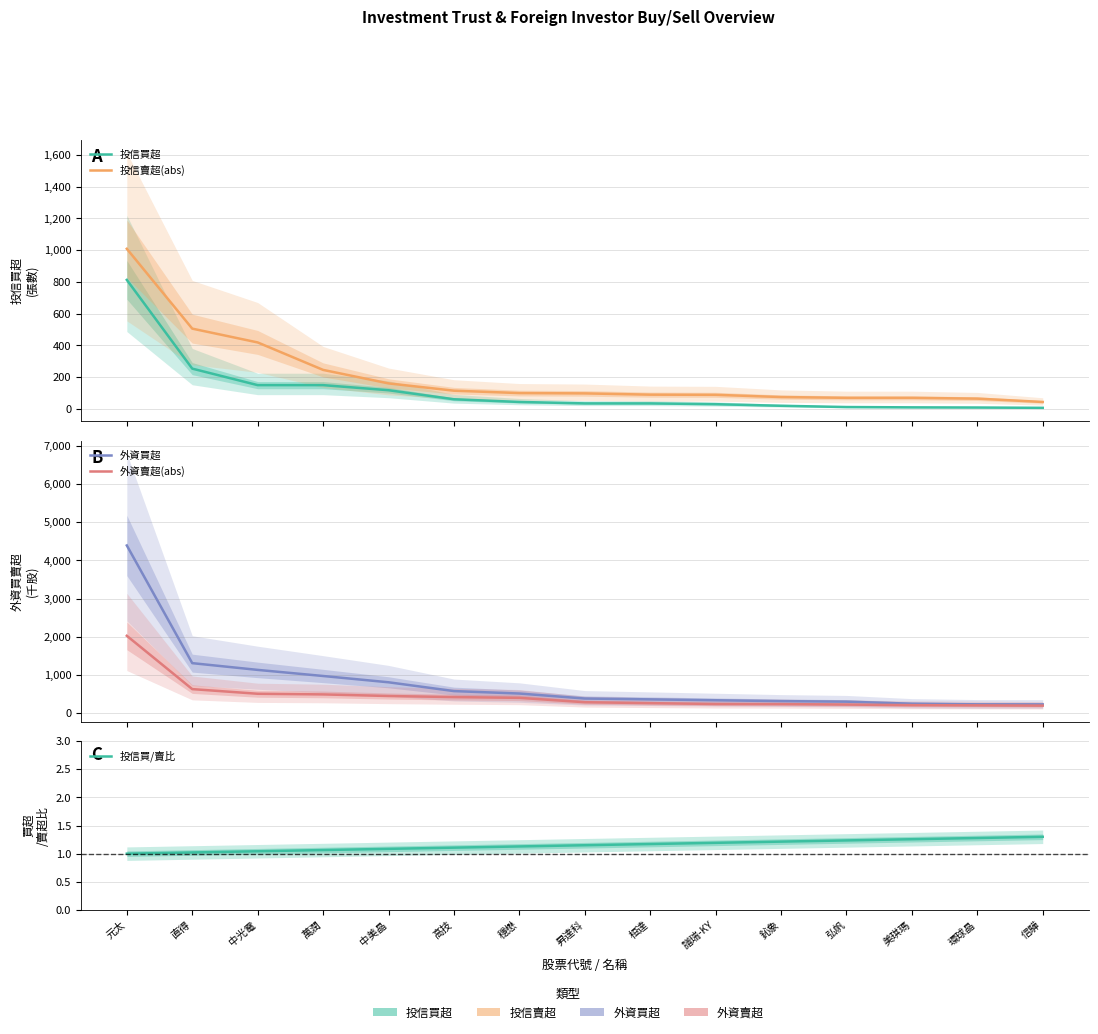

True or false: 投信買/賣比 and 投信買超 cross at least once.

False